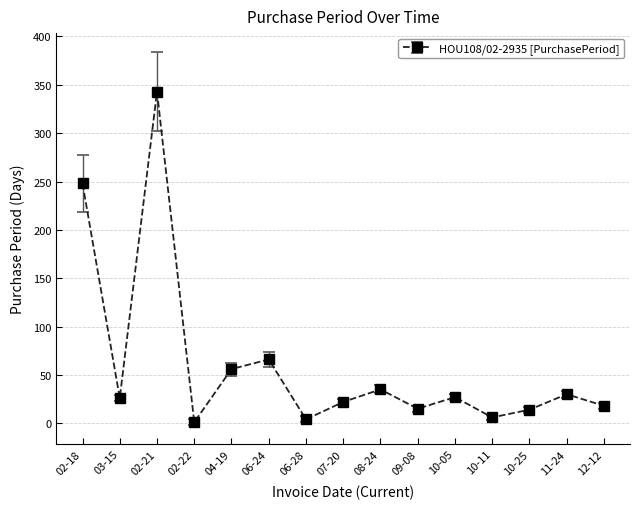

At which label does the data first exceed 26?

02-18